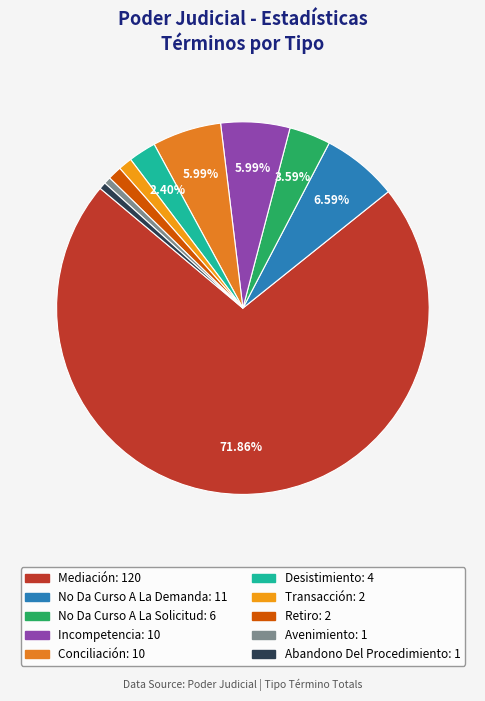

Which category has the smallest portion of the pie?

Avenimiento